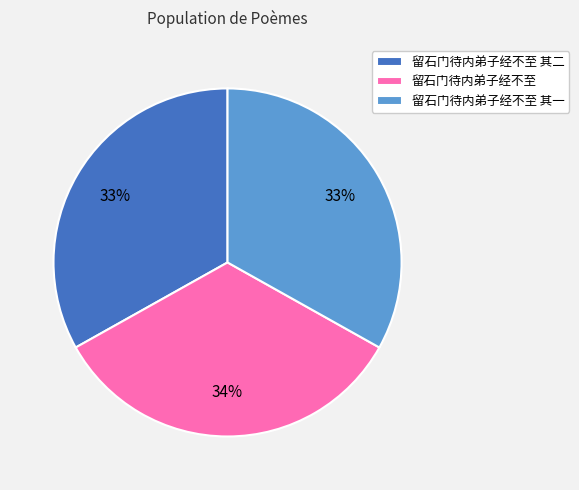

How many slices are in this pie chart?

3